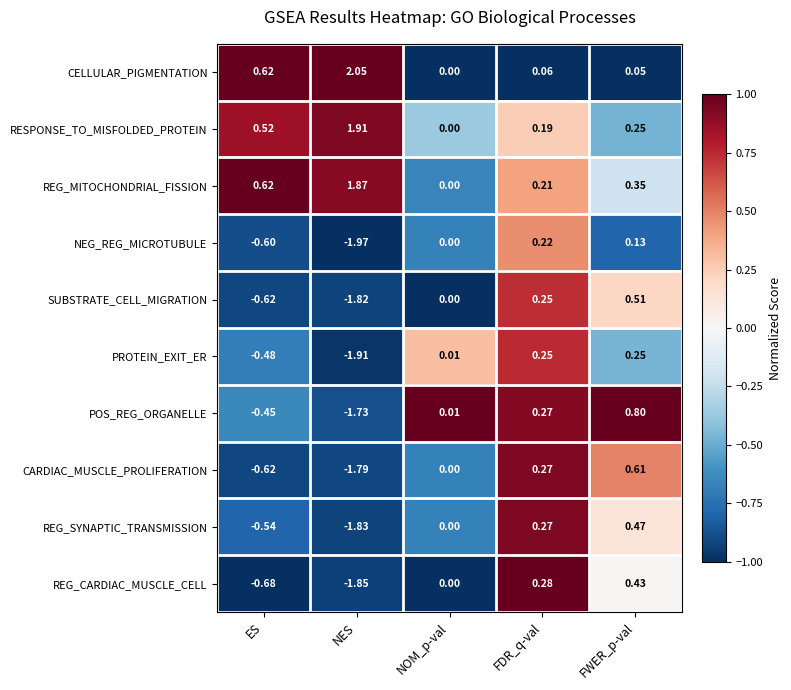

At which label is PROTEIN_EXIT_ER closest to 0?

NOM_p-val